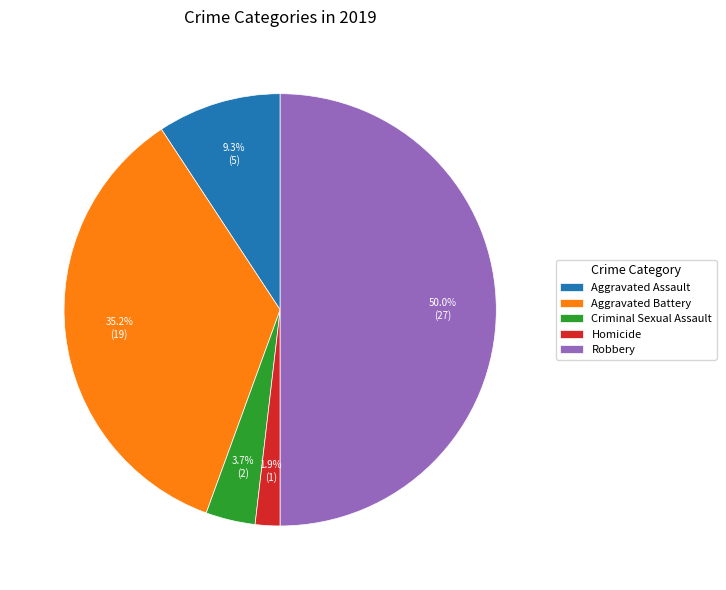

Count the number of slices in the pie.

5